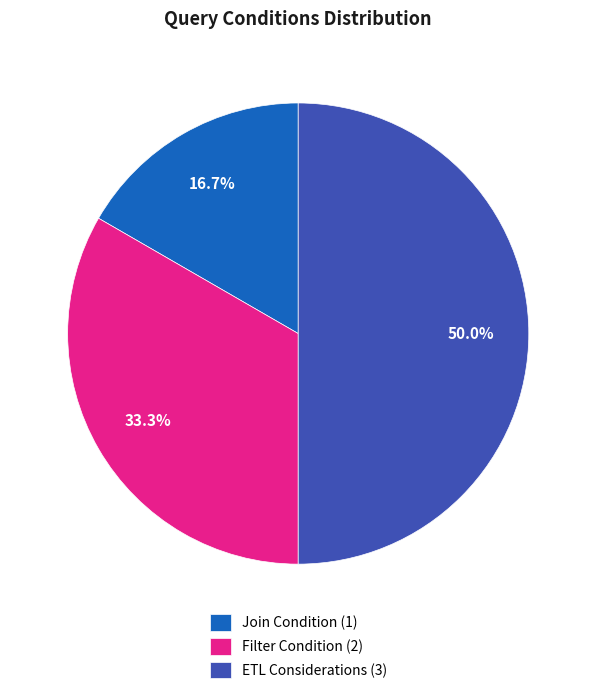

Does Join Condition represent more than half of the total?

No